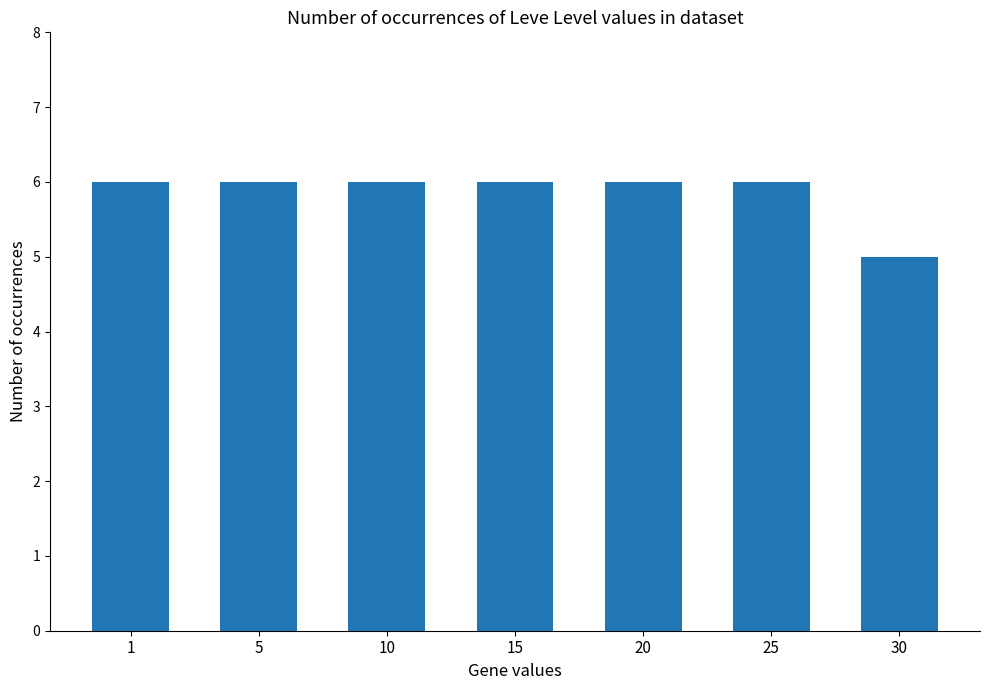

What is the value of the 5th bar from the left?

6